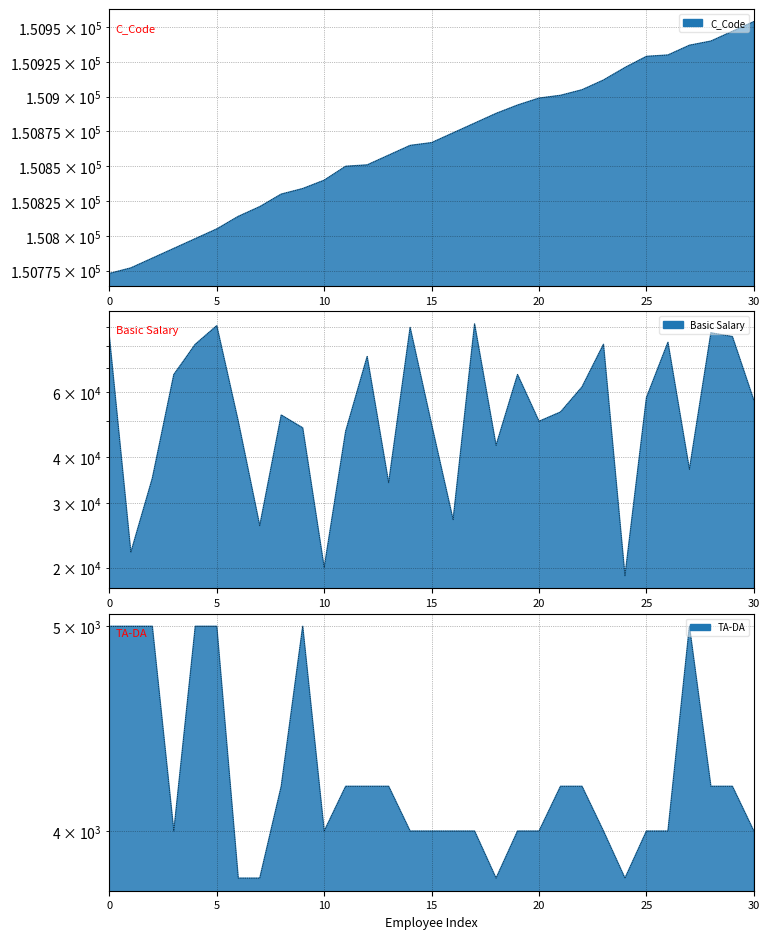

Is it true that Basic Salary equals 34000 at 150858?

True